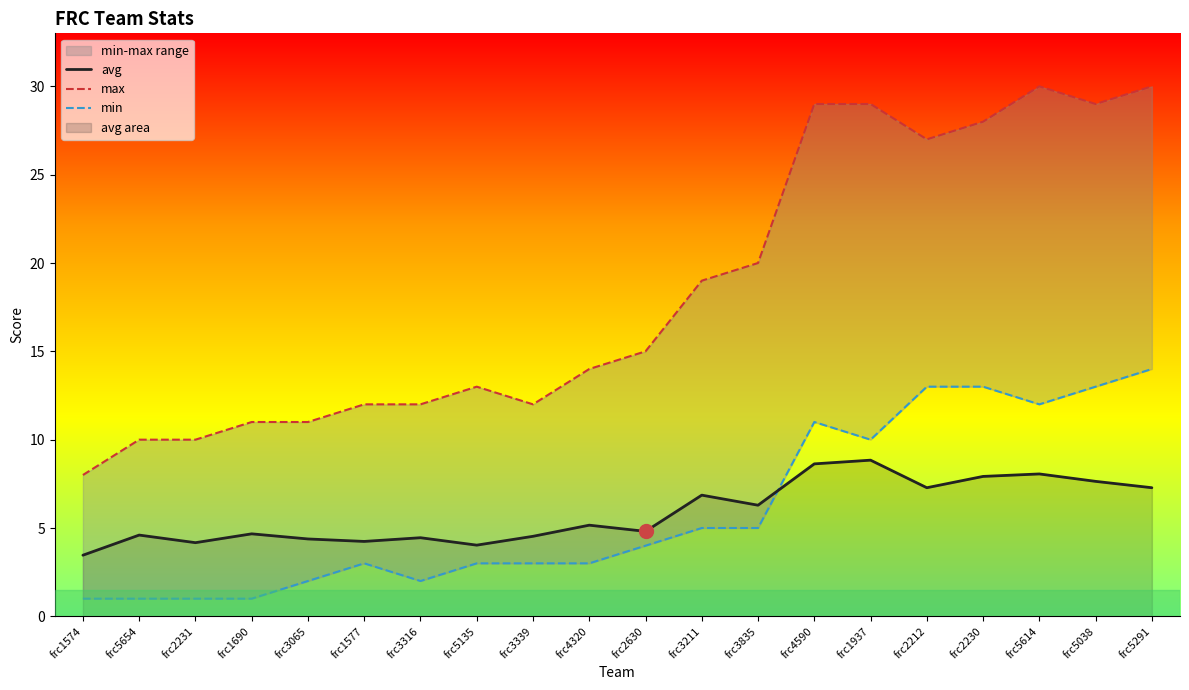

The value of max at frc3211 is 19.0. True or false?

True